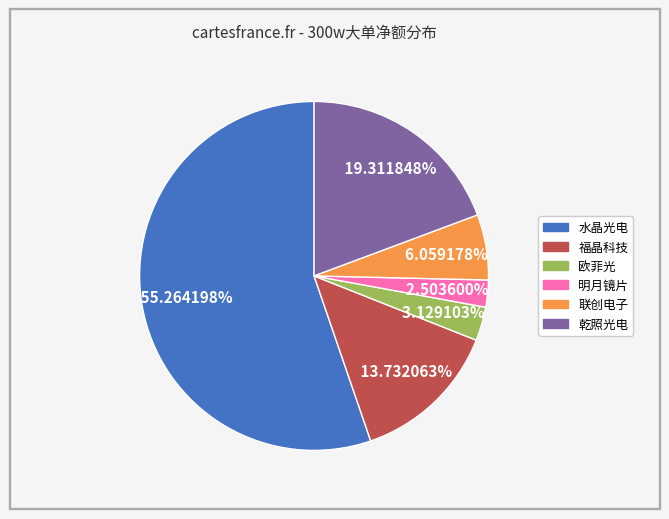

Between 水晶光电 and 福晶科技, which is larger?

水晶光电